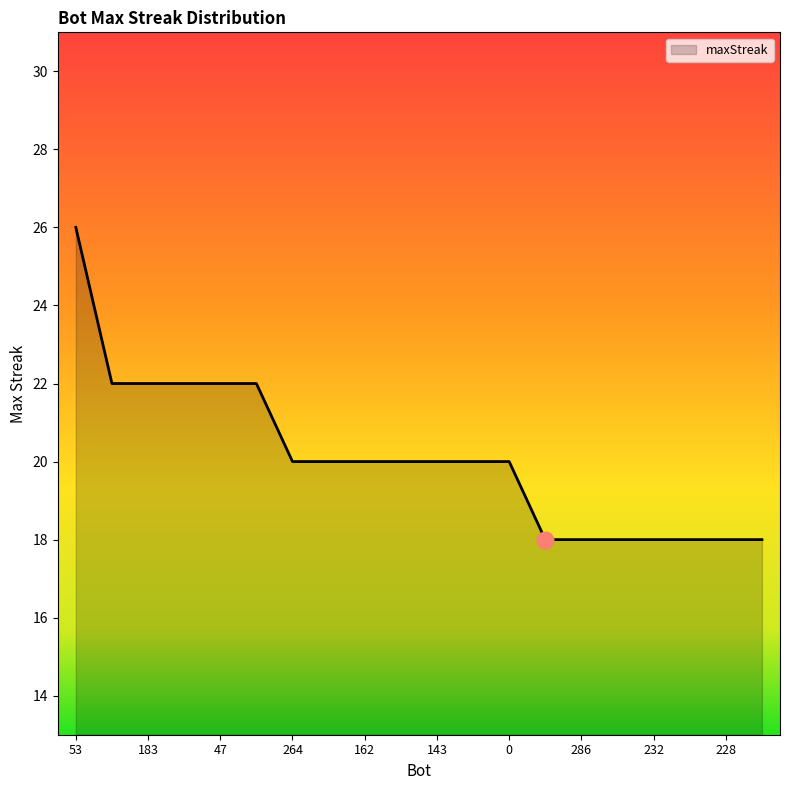

What is the difference between the maximum and minimum values?

8